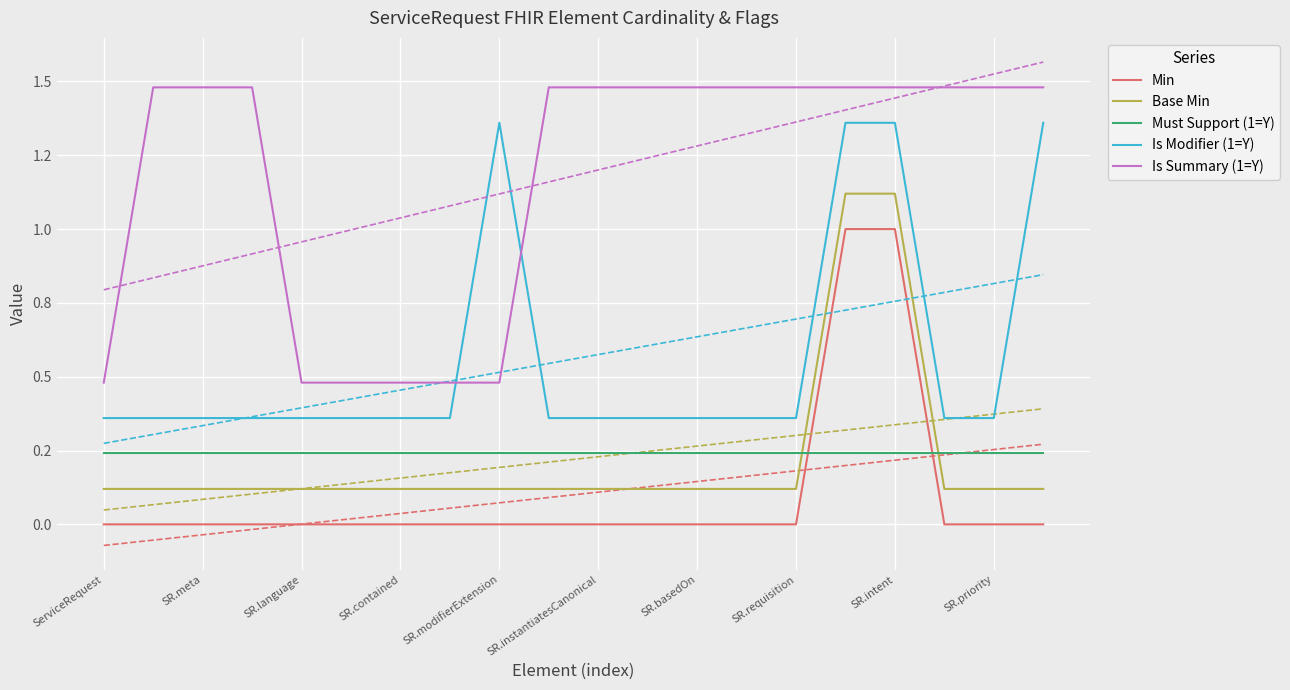

True or false: Is Modifier (1=Y) has more than 1 interior local peaks.

False